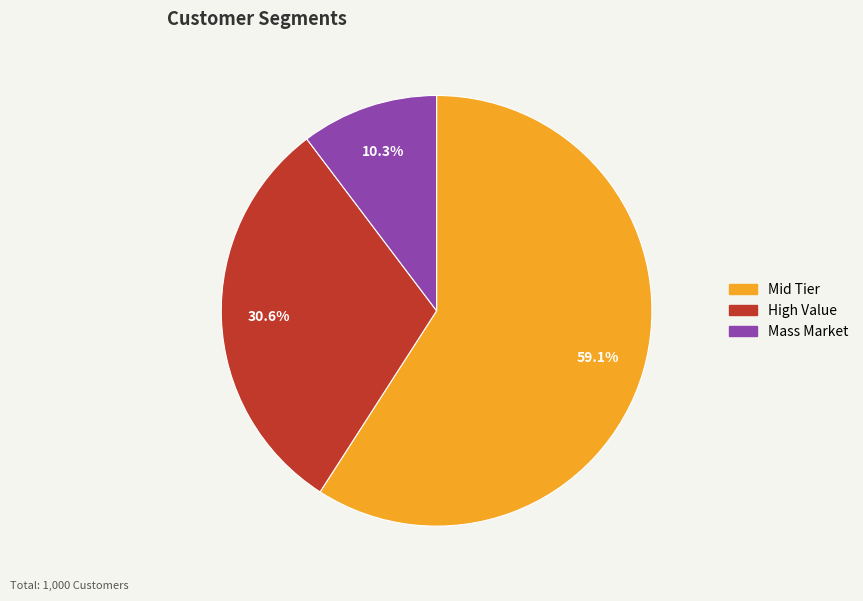

Which slice is the smallest?

Mass Market